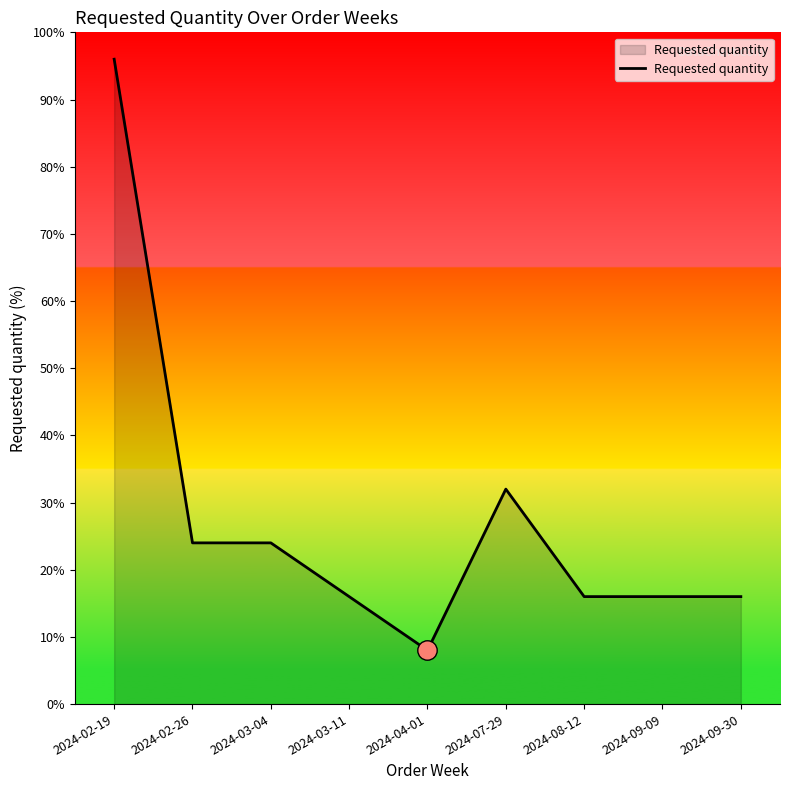

What is the sum of the values at 2024-04-01 and 2024-09-09?

24